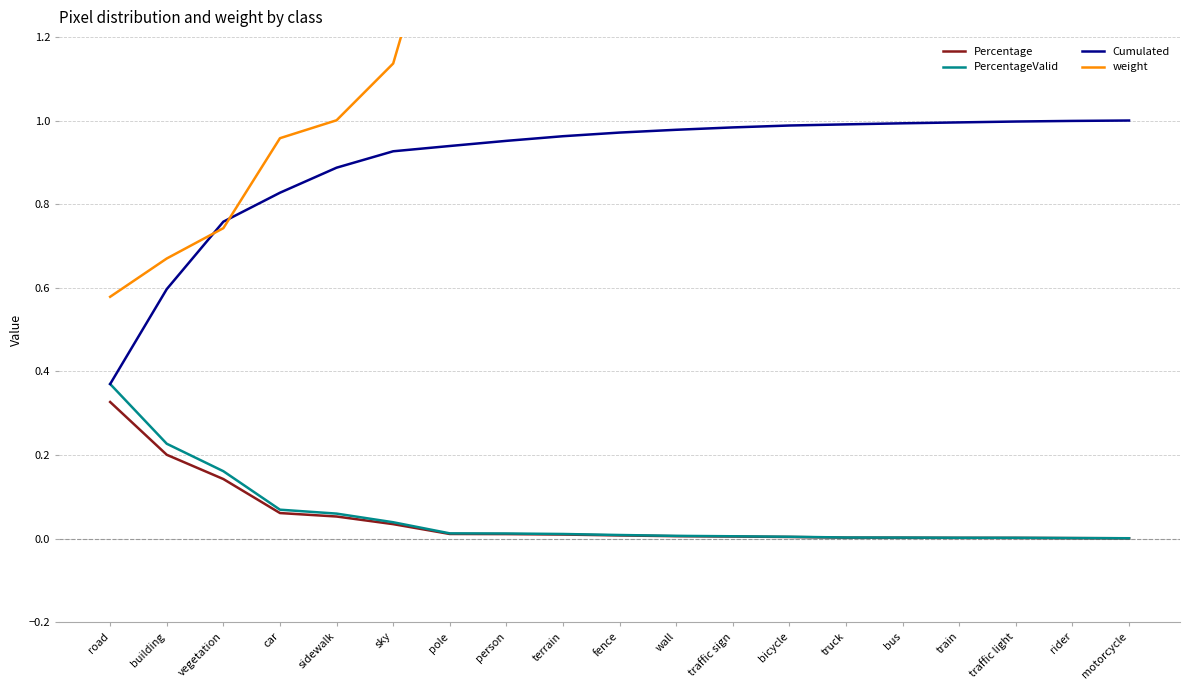

What are all the series names shown in the legend?

Percentage, PercentageValid, Cumulated, weight